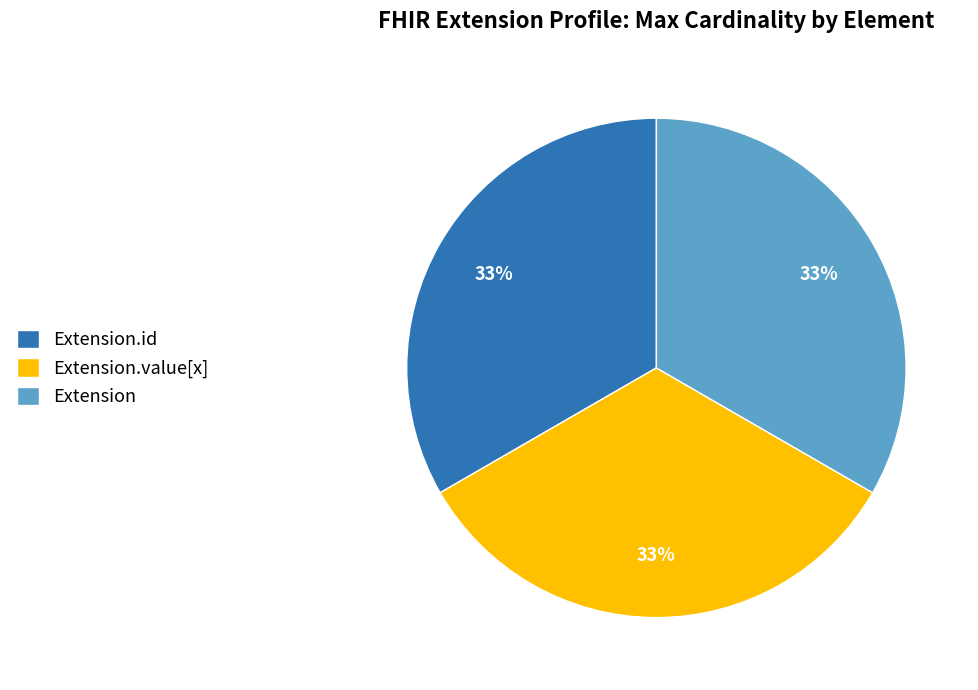

Is Extension the majority of the pie?

No